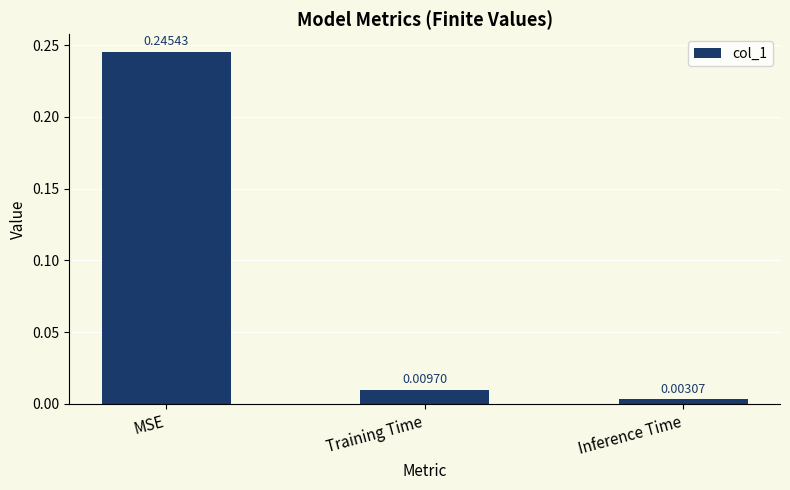

Which label corresponds to the largest value in the chart?

MSE